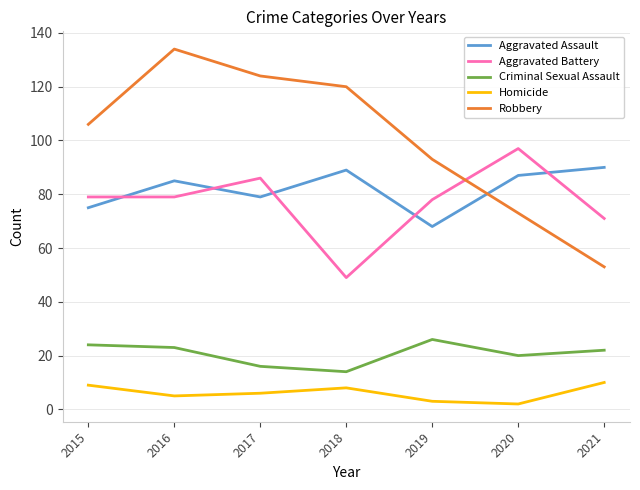

Is it true that Robbery equals 74 at 2018?

False